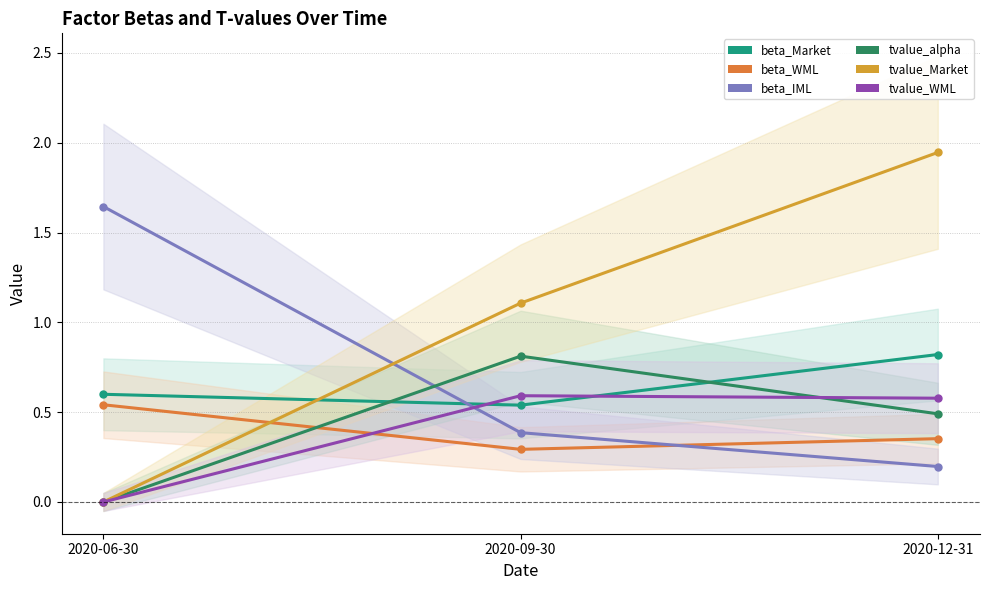

What value does the tvalue_alpha series have at 2020-09-30?

0.8